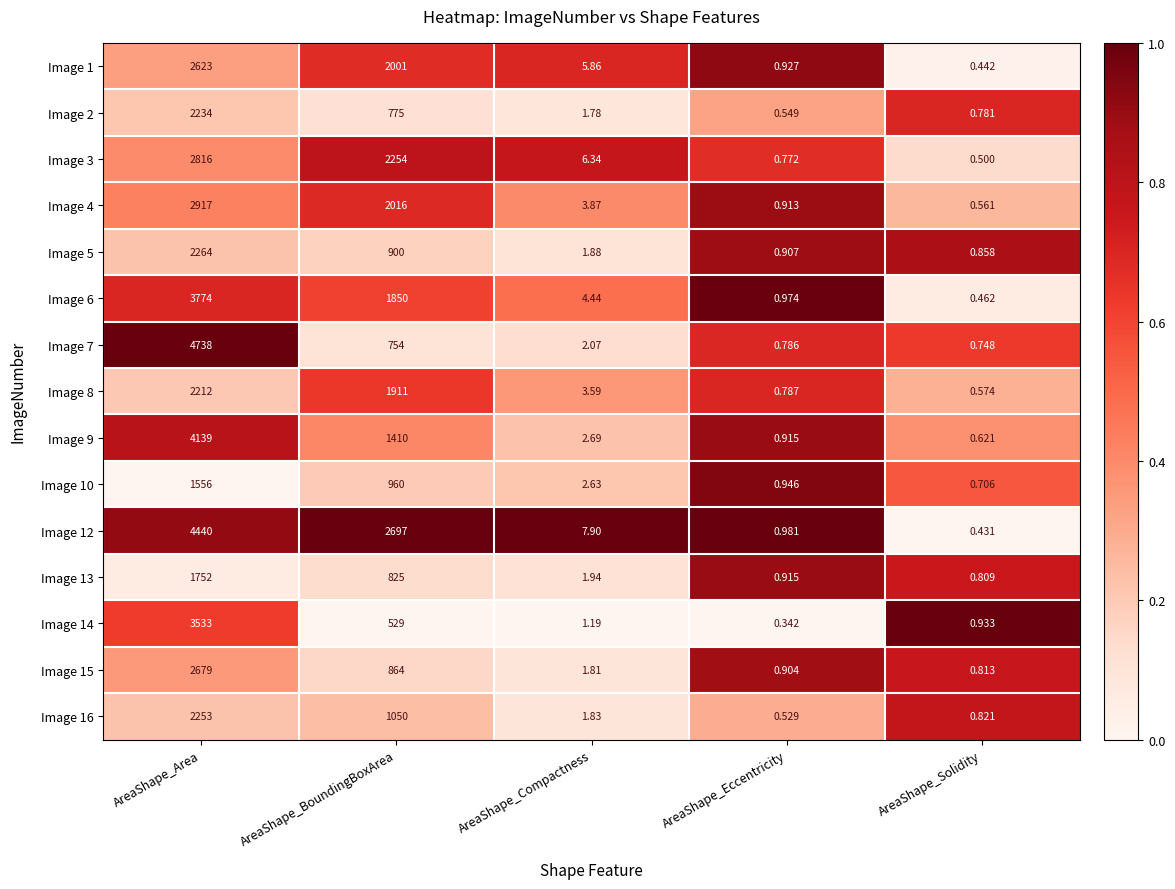

List the labels in order of Image 15 value, smallest first.

AreaShape_Solidity, AreaShape_Eccentricity, AreaShape_Compactness, AreaShape_BoundingBoxArea, AreaShape_Area